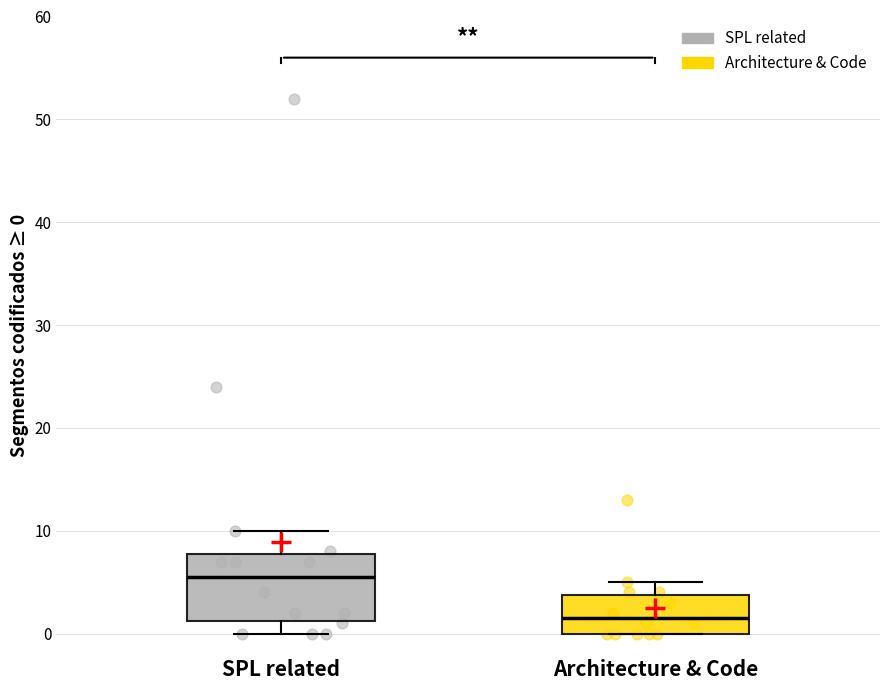

Which box has the highest median line?

SPL related